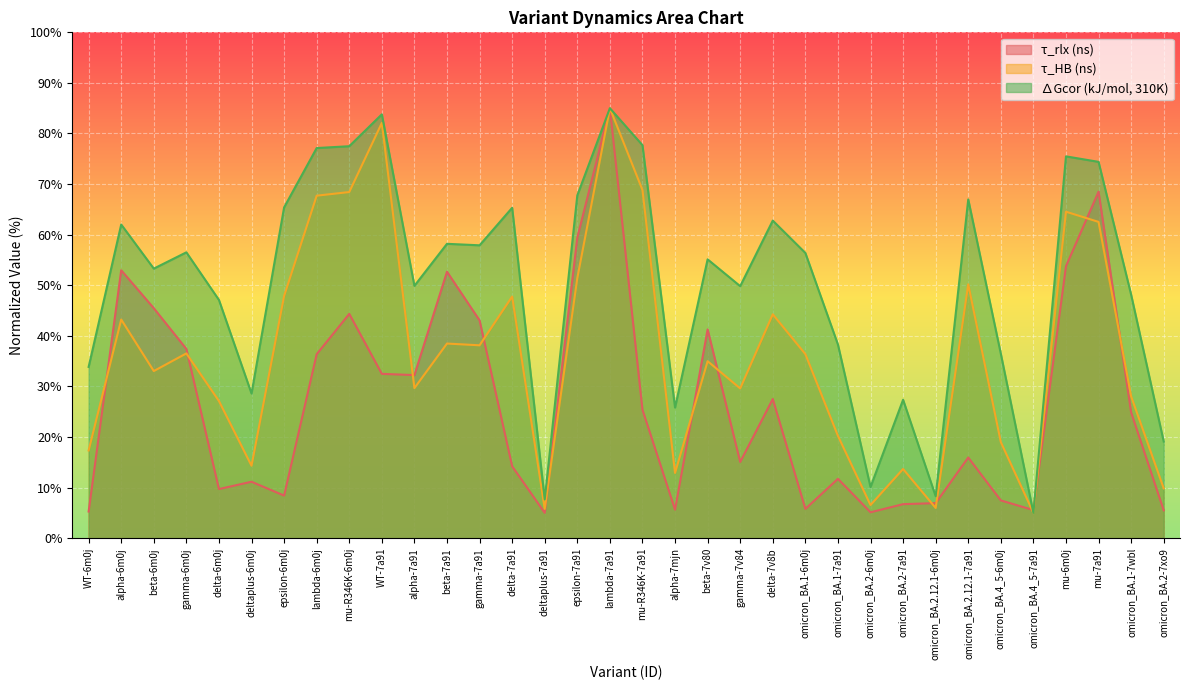

True or false: ∆Gcor (kJ/mol, 310K) has more than 1 interior local peaks.

True